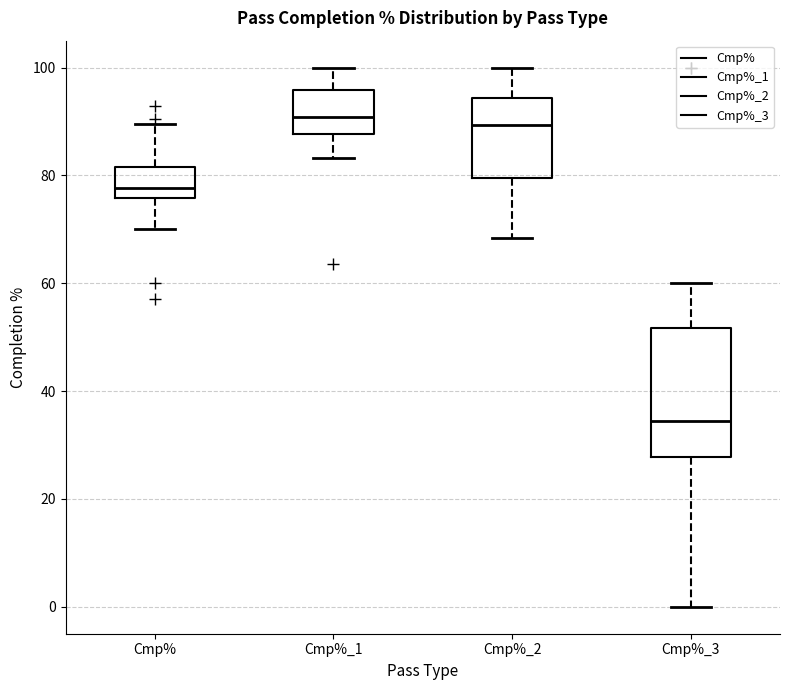

Reading left to right, transcribe this box plot: for each box, give where its median line is, the range the box spans, and where its two whiskers end, as read against the y-axis. The values are not printed on the chart, so give them approximately, as read against the axis.

Cmp%: median 78, box 76 to 82, whiskers 70 to 90
Cmp%_1: median 90, box 88 to 96, whiskers 84 to 100
Cmp%_2: median 90, box 80 to 94, whiskers 68 to 100
Cmp%_3: median 34, box 28 to 52, whiskers 0 to 60